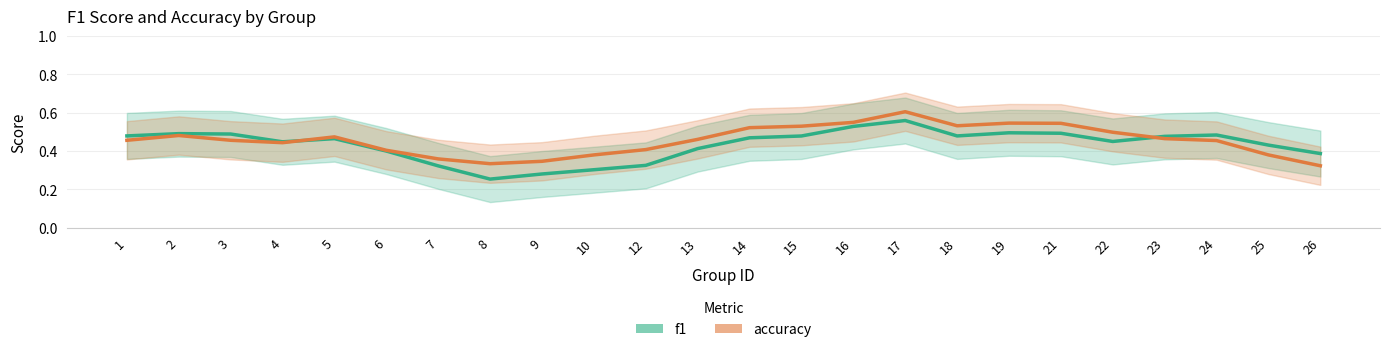

What is the approximate value of f1 at 5?

0.5